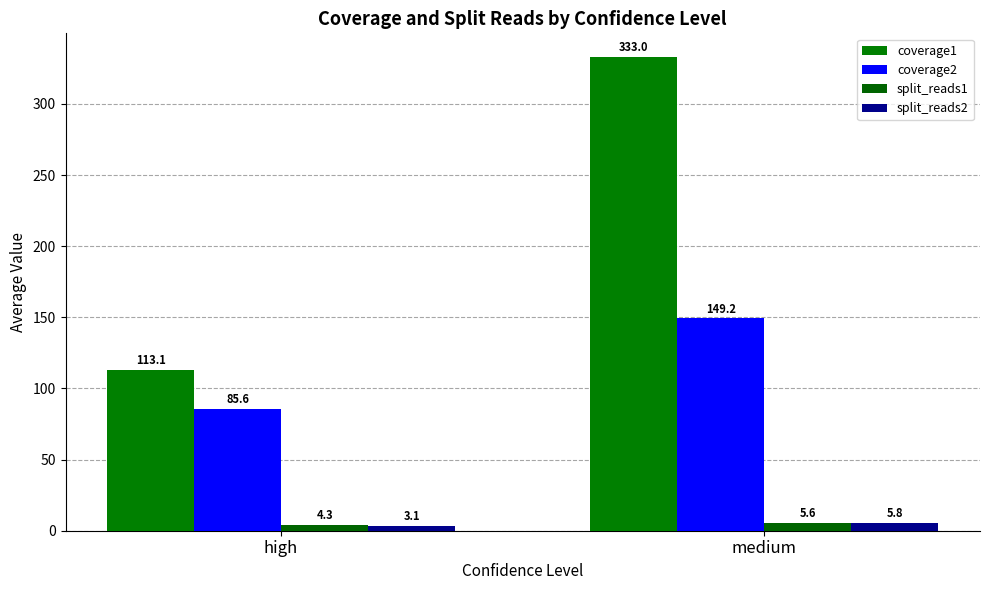

Which label corresponds to the smallest value in the chart?

high